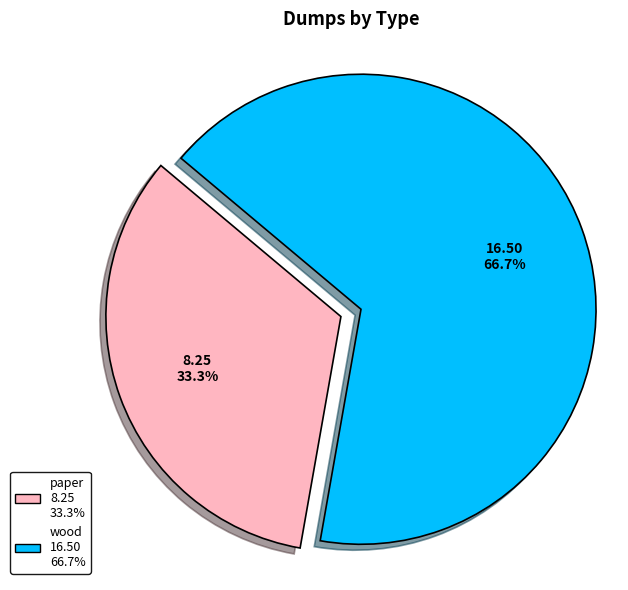

Does any single category account for the majority?

Yes